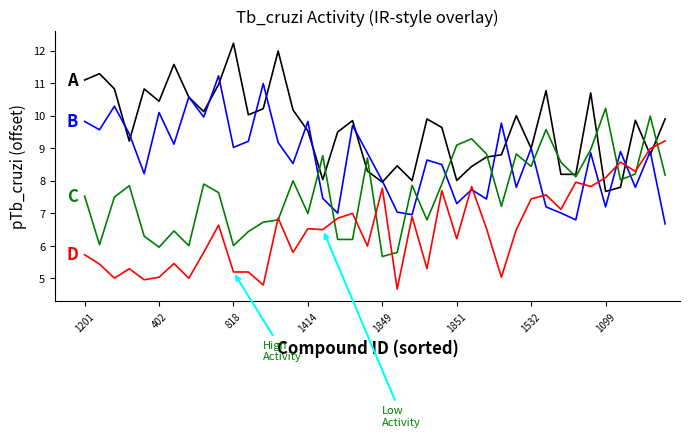

What is the greatest value displayed?

12.2